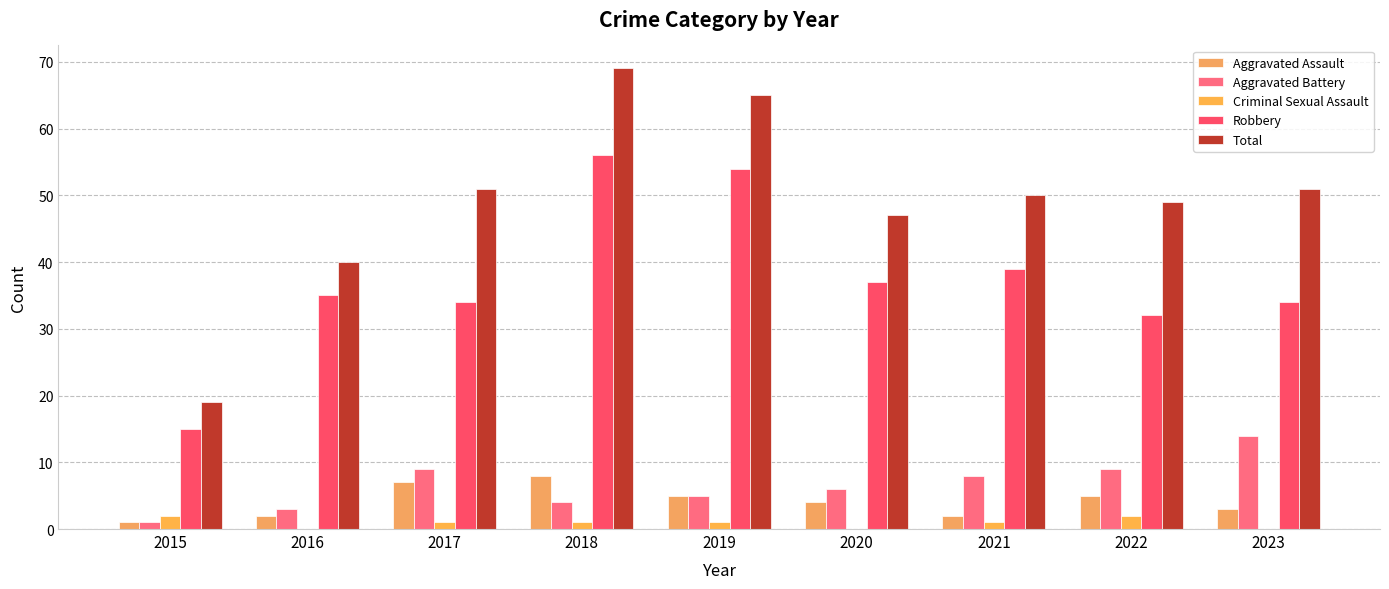

Count the number of categories in the chart.

9